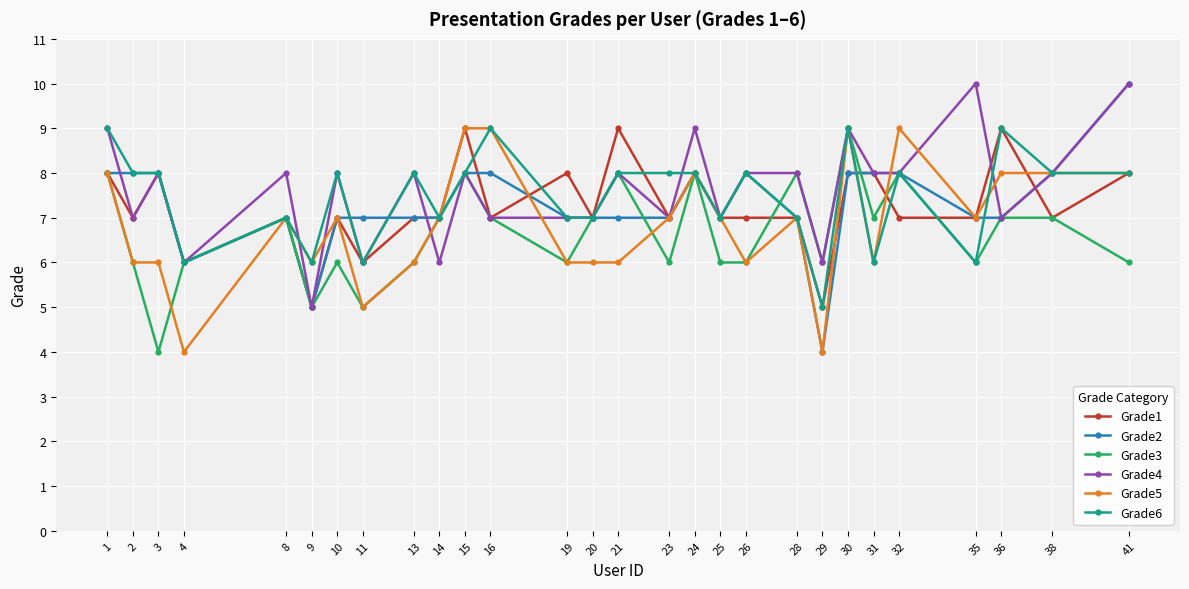

What is the difference between the highest and lowest values at 21?

3